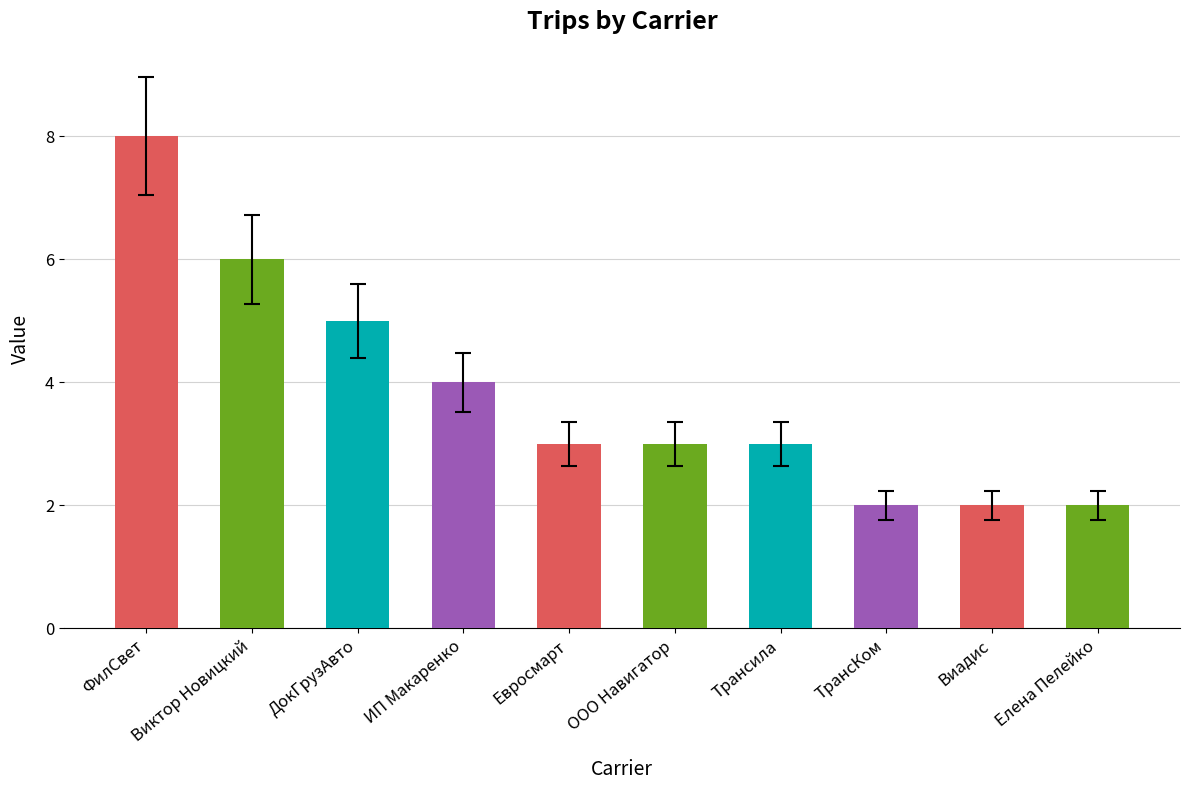

Reading left to right, extract all data points from this chart.

ФилСвет=8	Виктор Новицкий=6	ДокГрузАвто=5	ИП Макаренко=4	Евросмарт=3	ООО Навигатор=3	Трансила=3	ТрансКом=2	Виадис=2	Елена Пелейко=2